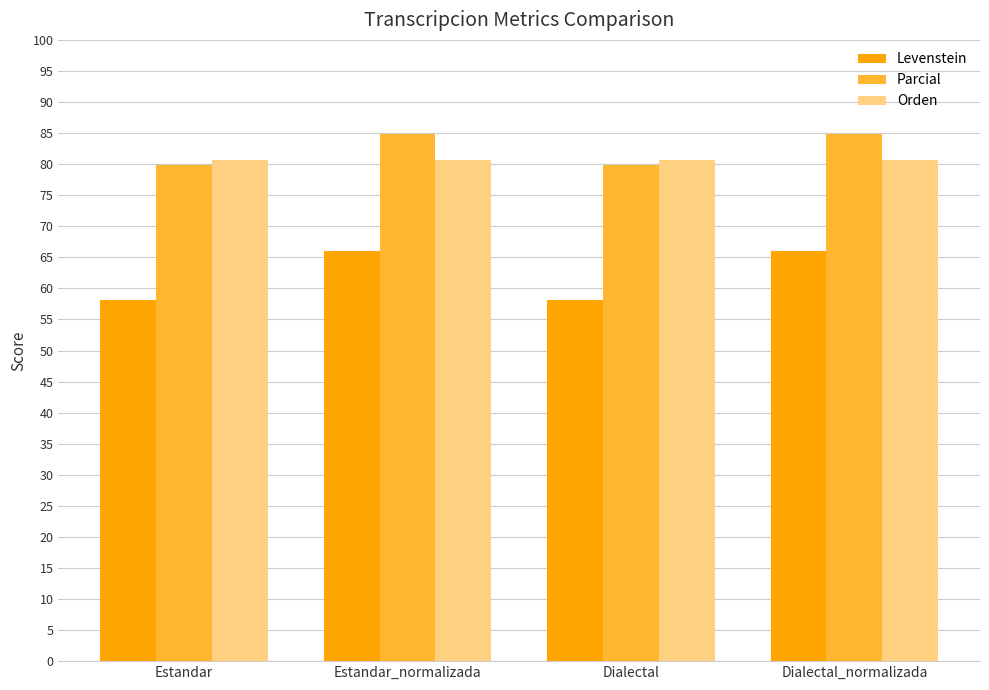

What is the value of the Orden bar at the 3rd from the left?

80.6